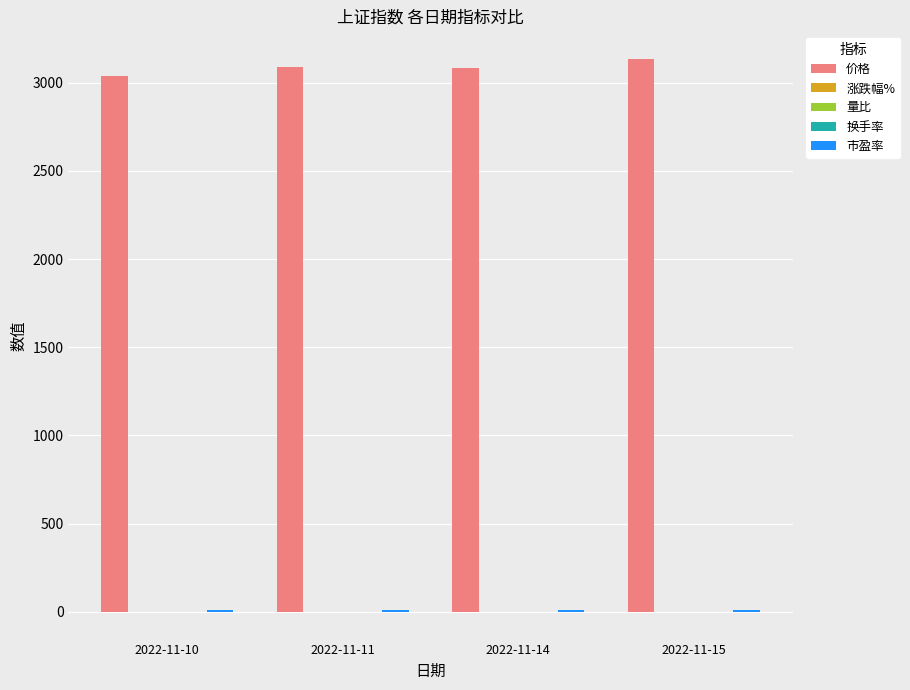

How many groups of bars are there?

4